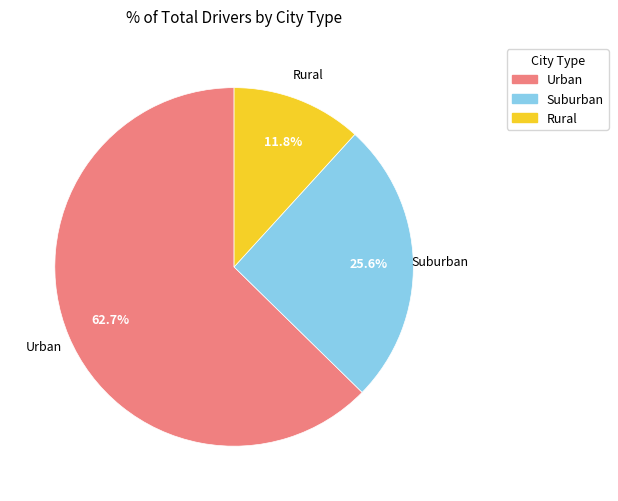

Does any single category account for the majority?

Yes